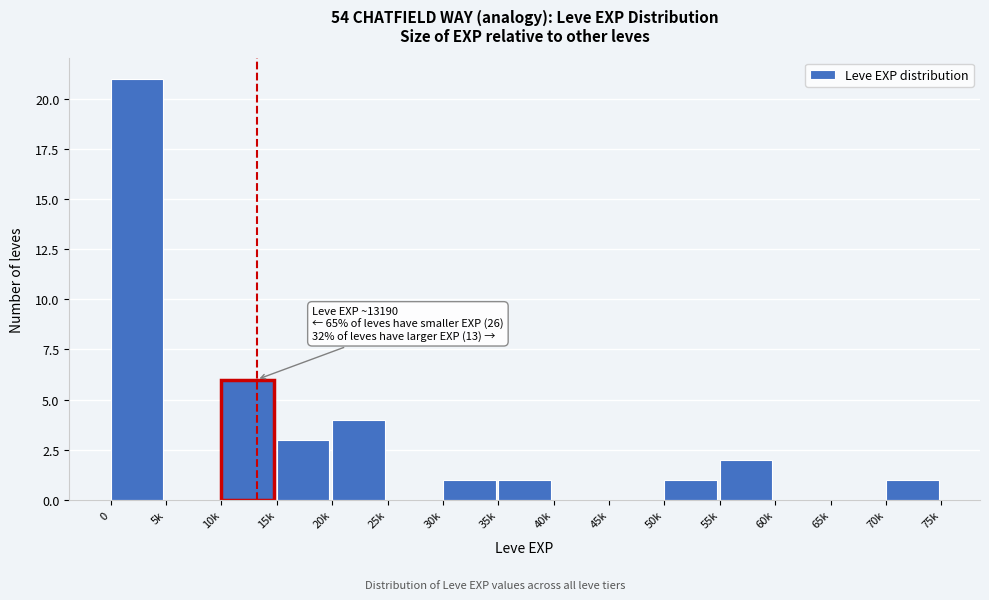

Reading left to right, list all the values displayed in this chart.

0=21	5k=0	10k=6	15k=3	20k=4	25k=0	30k=1	35k=1	40k=0	45k=0	50k=1	55k=2	60k=0	65k=0	70k=1